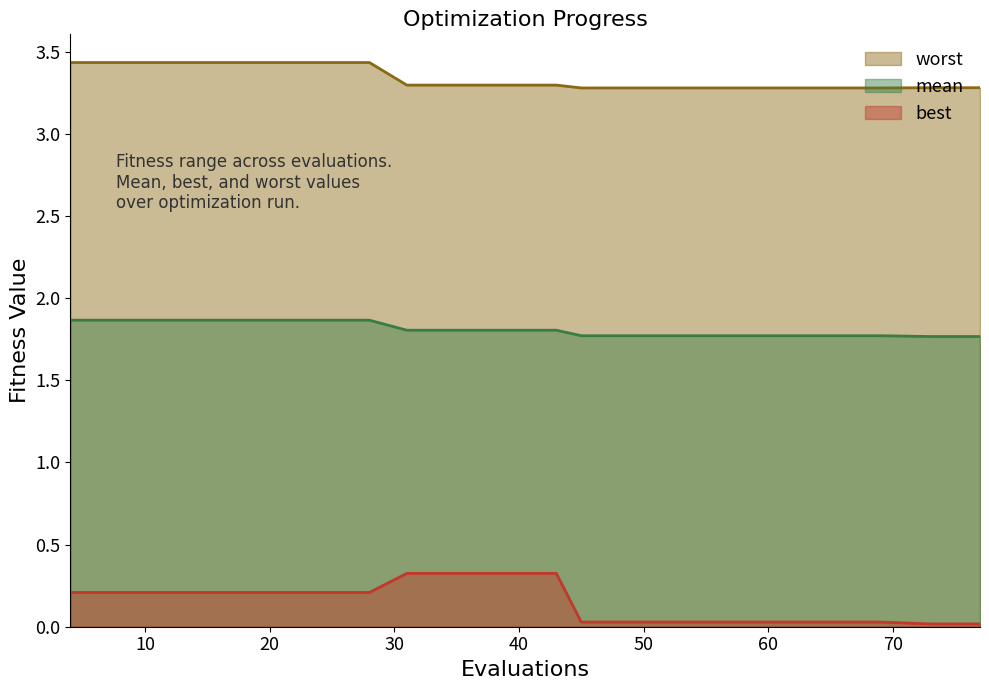

How many worst values are between 3 and 4?

20